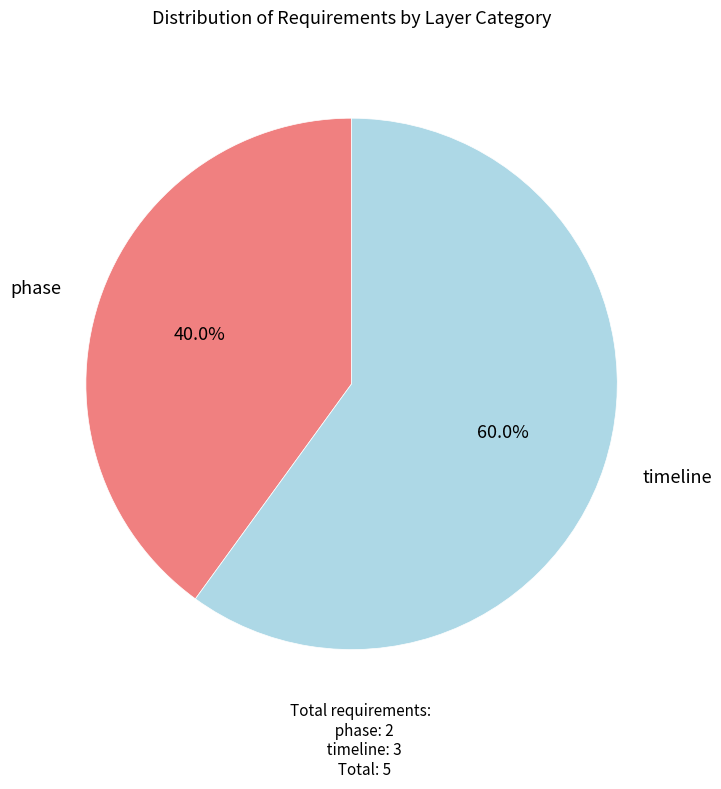

What is the smallest slice in the pie chart?

phase